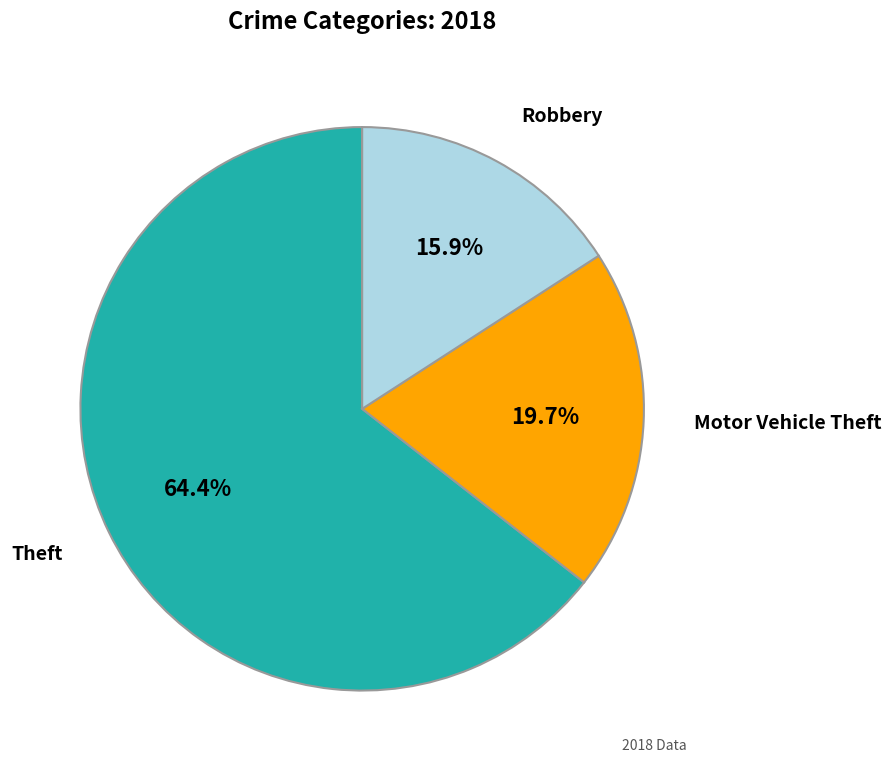

How many slices are in this pie chart?

3